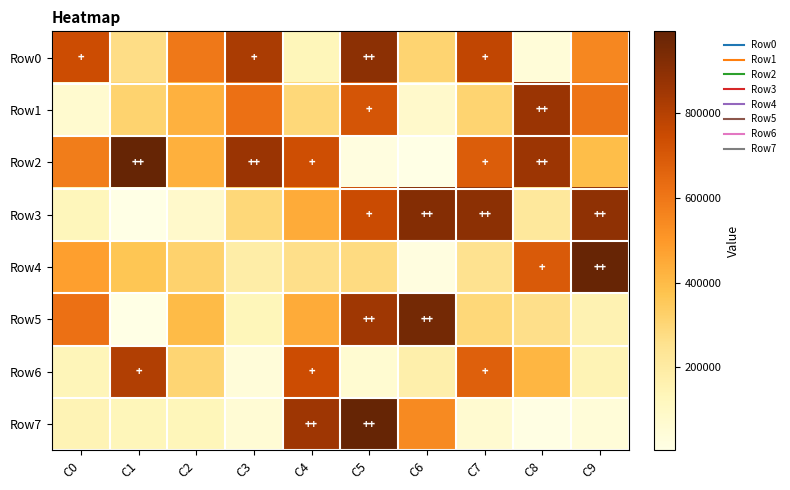

Which has a higher value, C7 or C5?

C5